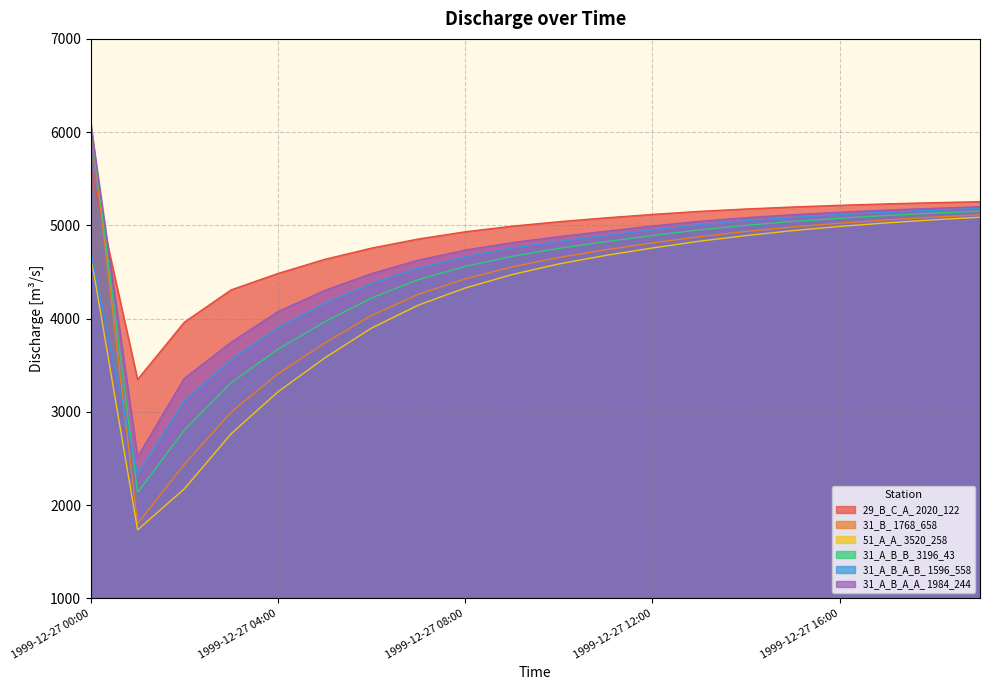

How many lines are shown in the chart?

6